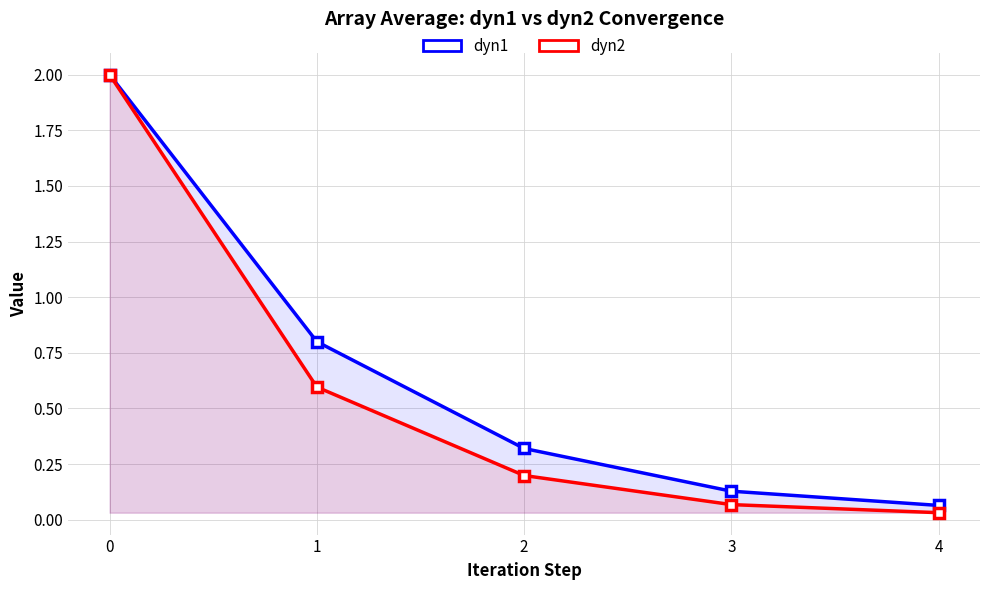

What are all the series names shown in the legend?

dyn1, dyn2